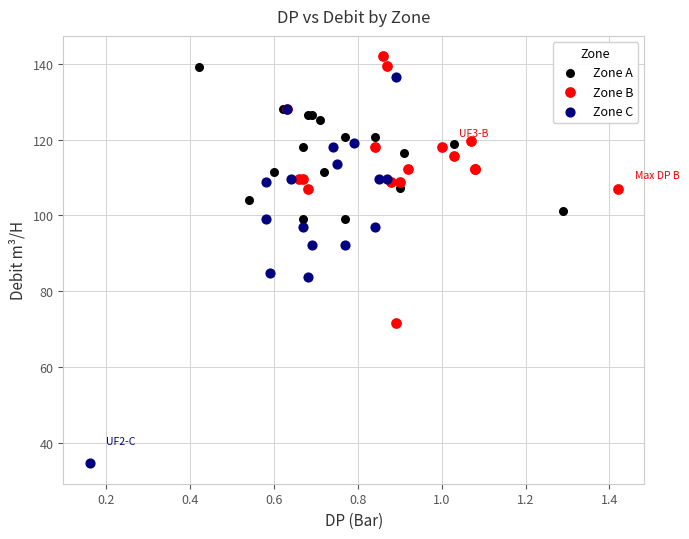

Which series contains the lowest Y value?

Zone C